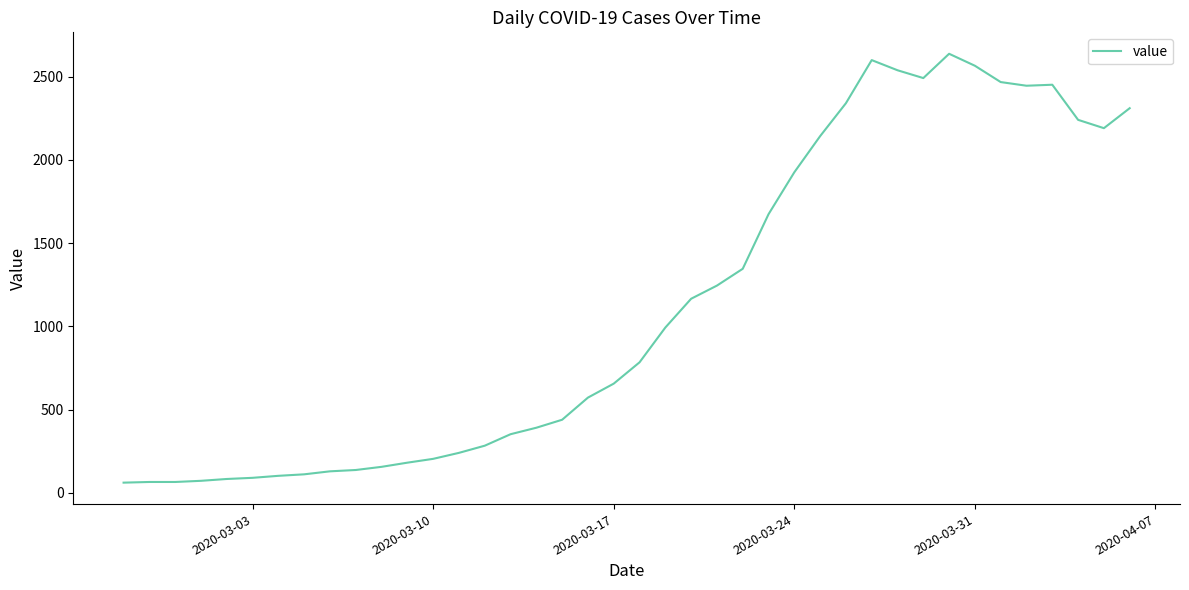

What is the minimum value shown in the chart?

61